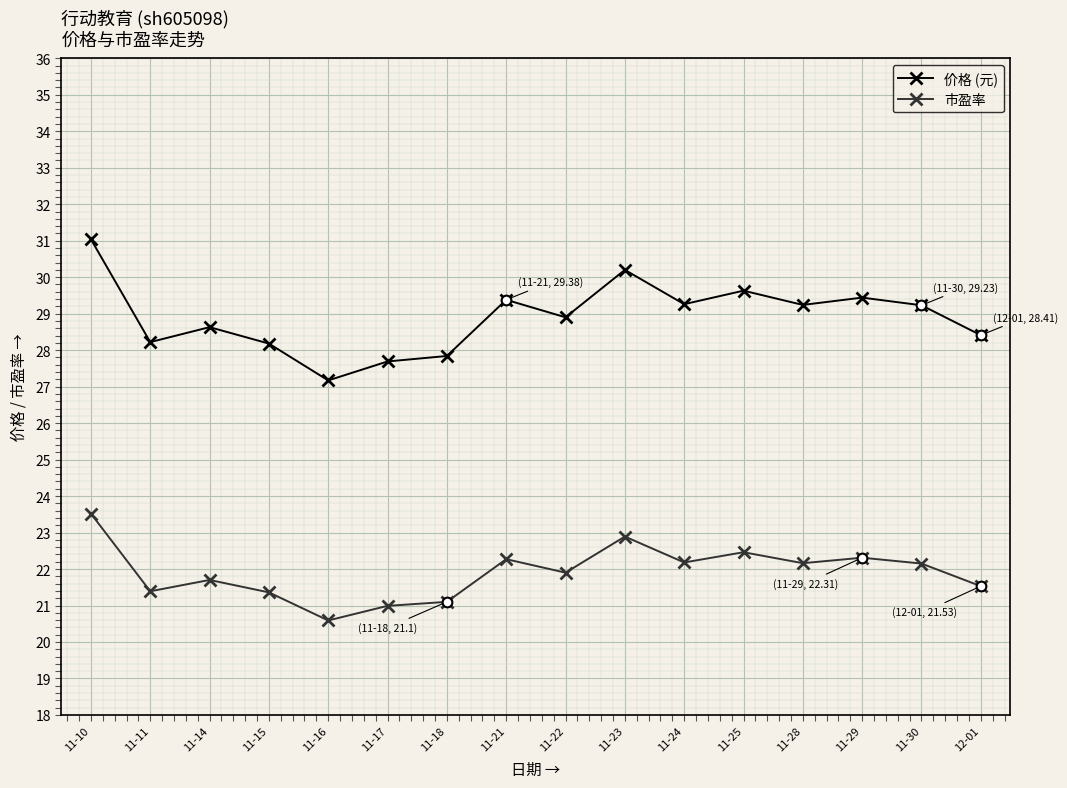

What is the spread (max minus min) of values at 11-15?

6.8